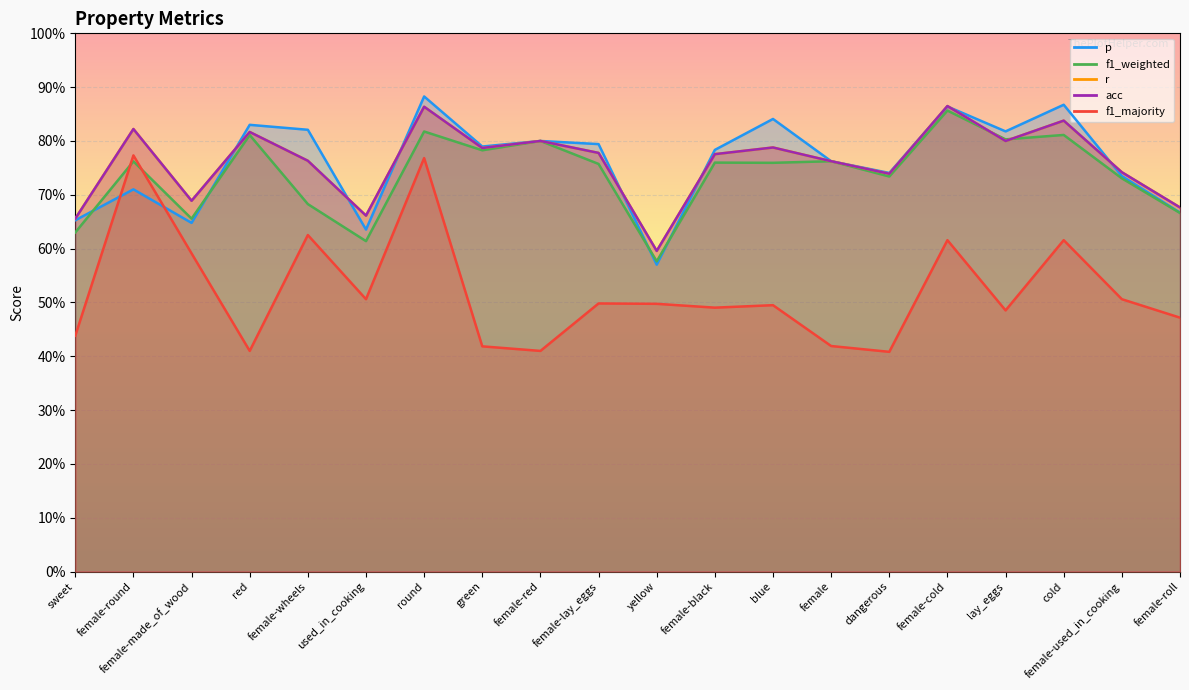

The value of r at dangerous is 0.7. True or false?

True